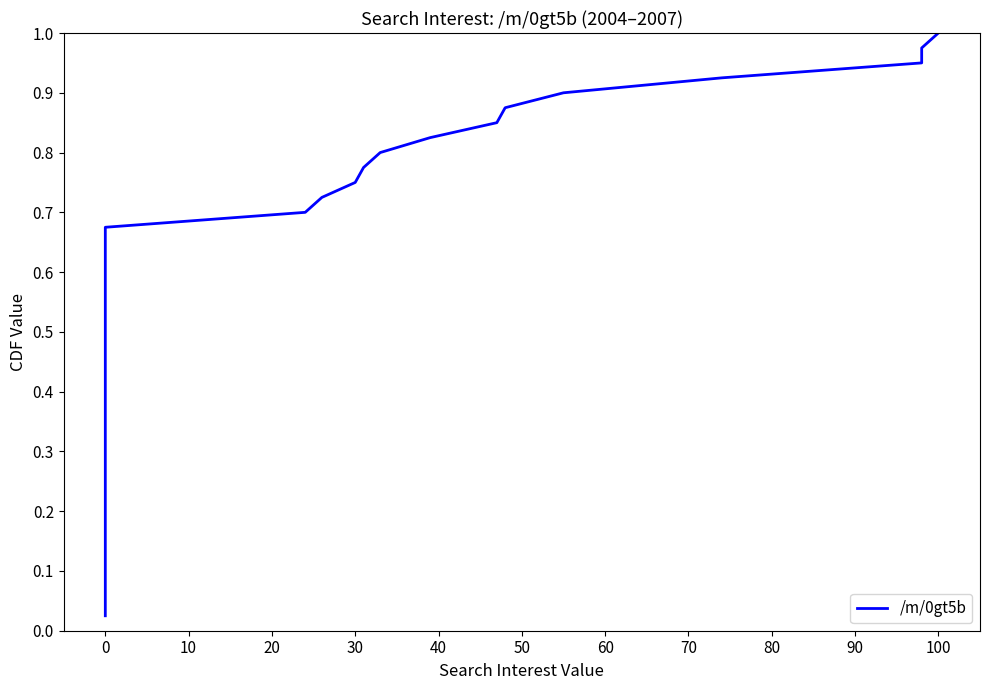

What is the average value?

0.5